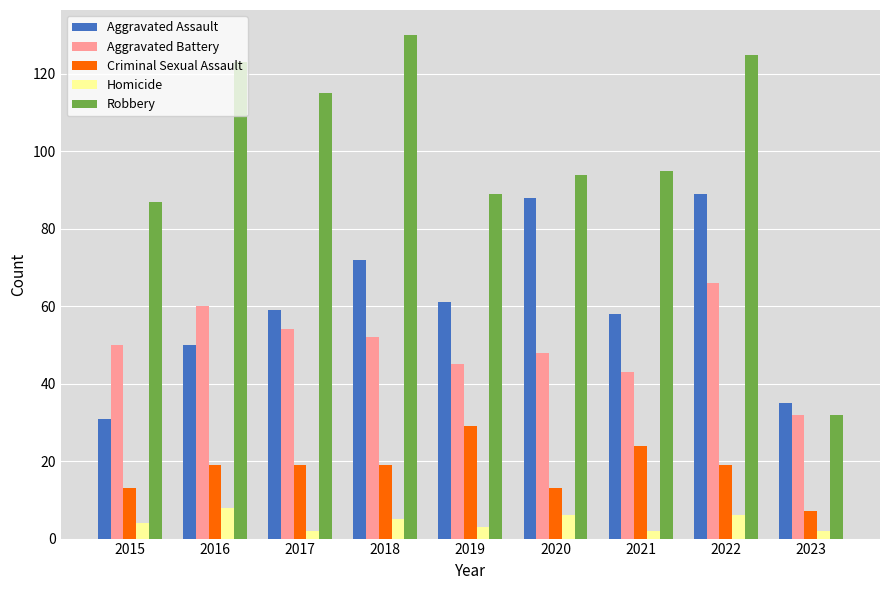

What is the difference between the maximum and second lowest values in the Aggravated Battery series?

23